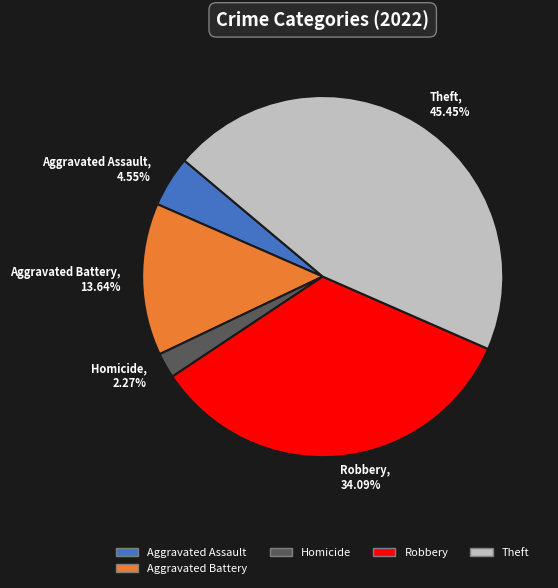

Is Robbery the majority of the pie?

No